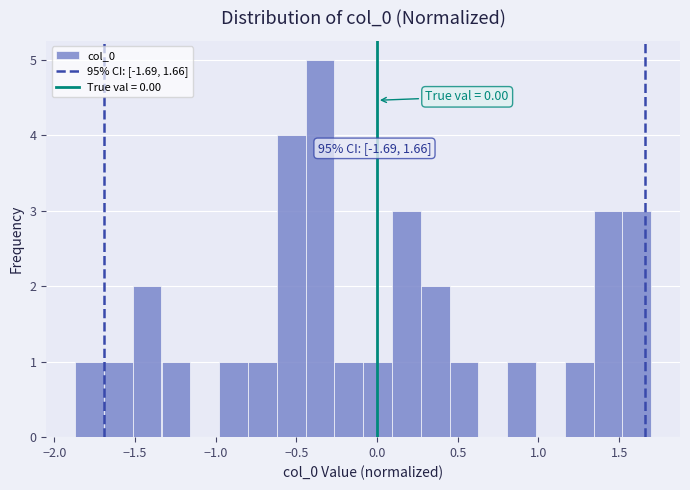

Around what value on the x-axis is the tallest bar? Give the approximate position of its centre, as read against the axis.

-0.35